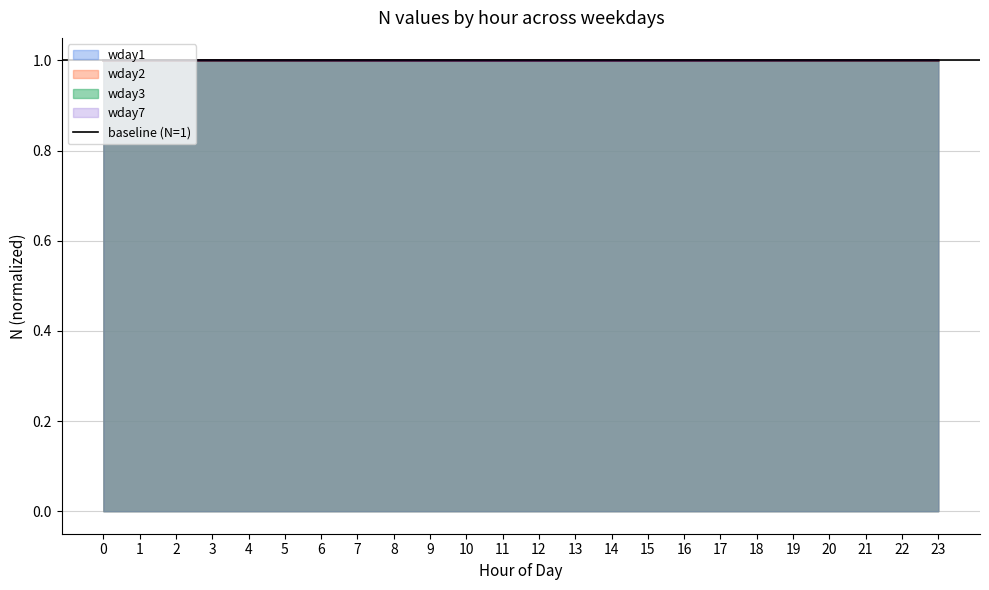

True or false: wday2 has more than 2 interior local peaks.

False